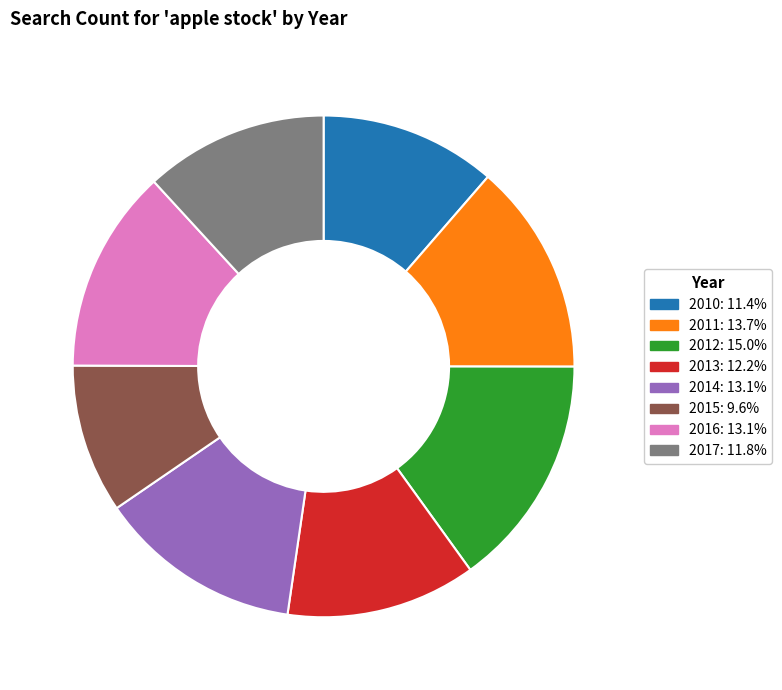

Does 2012 account for over 50% of the chart?

No